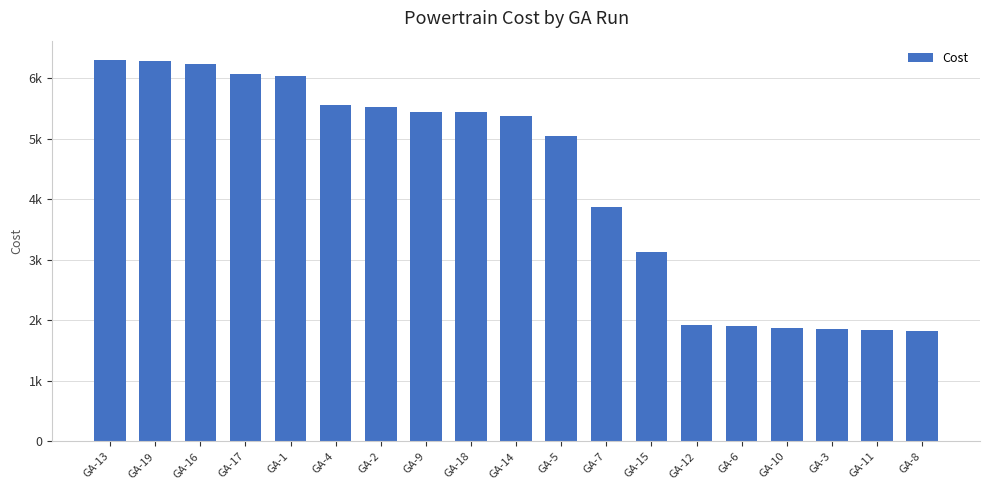

Between GA-8 and GA-15, which is larger?

GA-15